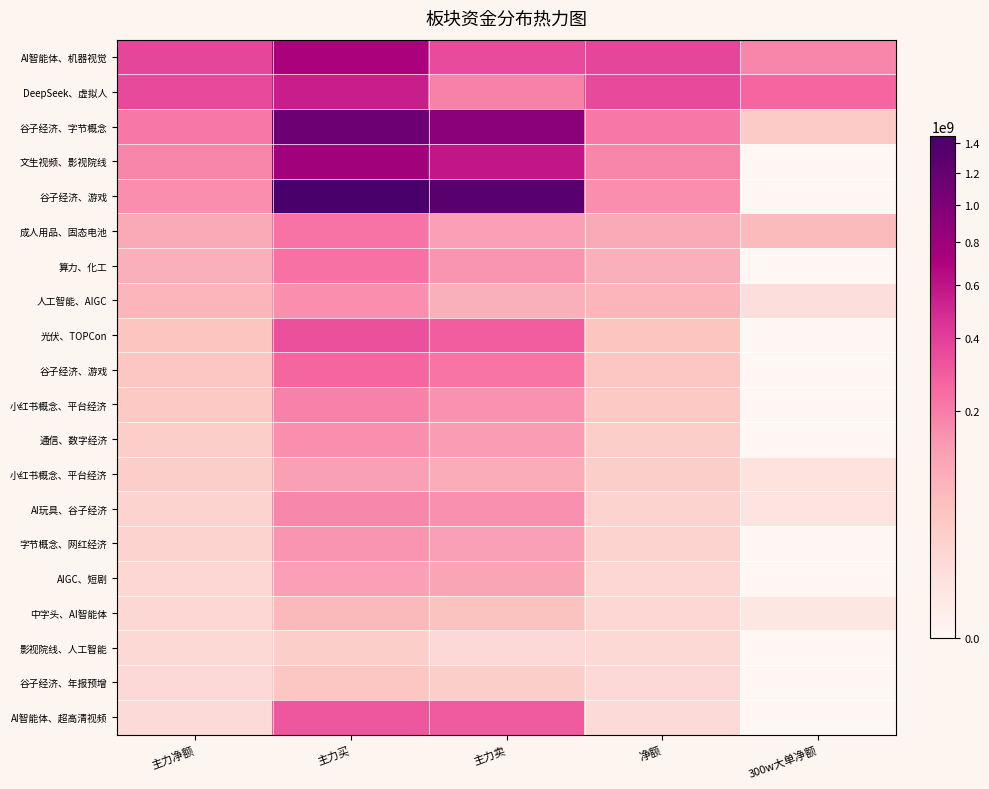

At how many categories does at least one series exceed 1263810603?

2